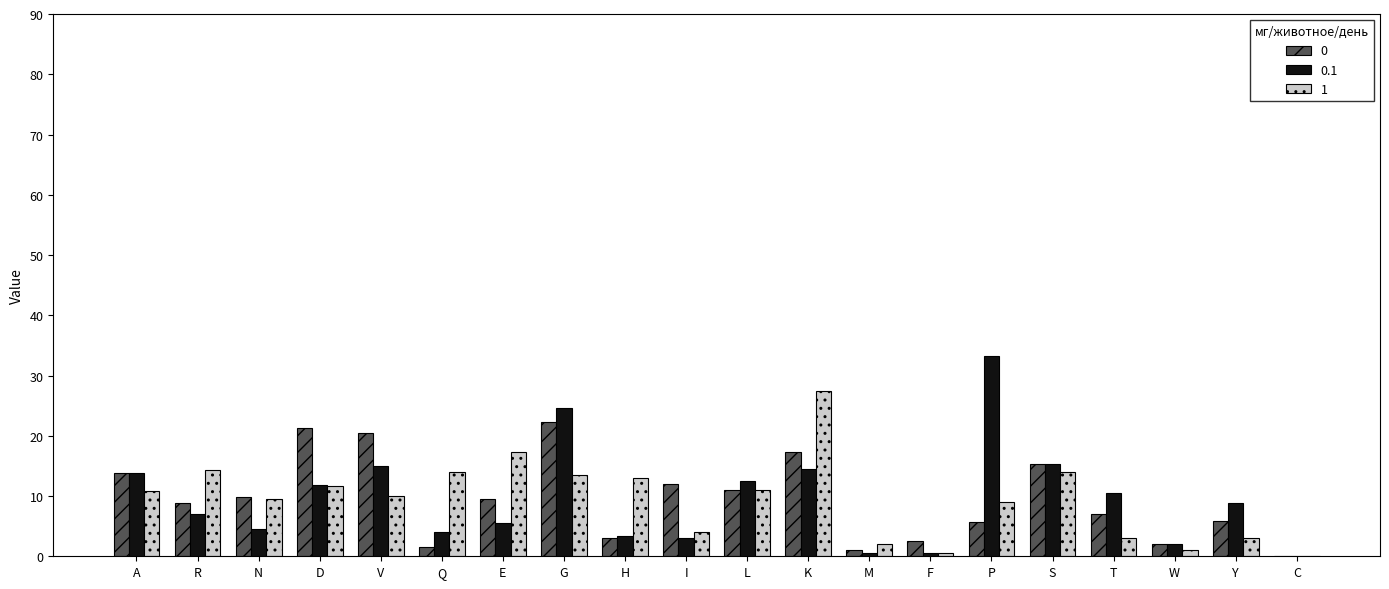

The value of 1 at Y is 3.0. True or false?

True